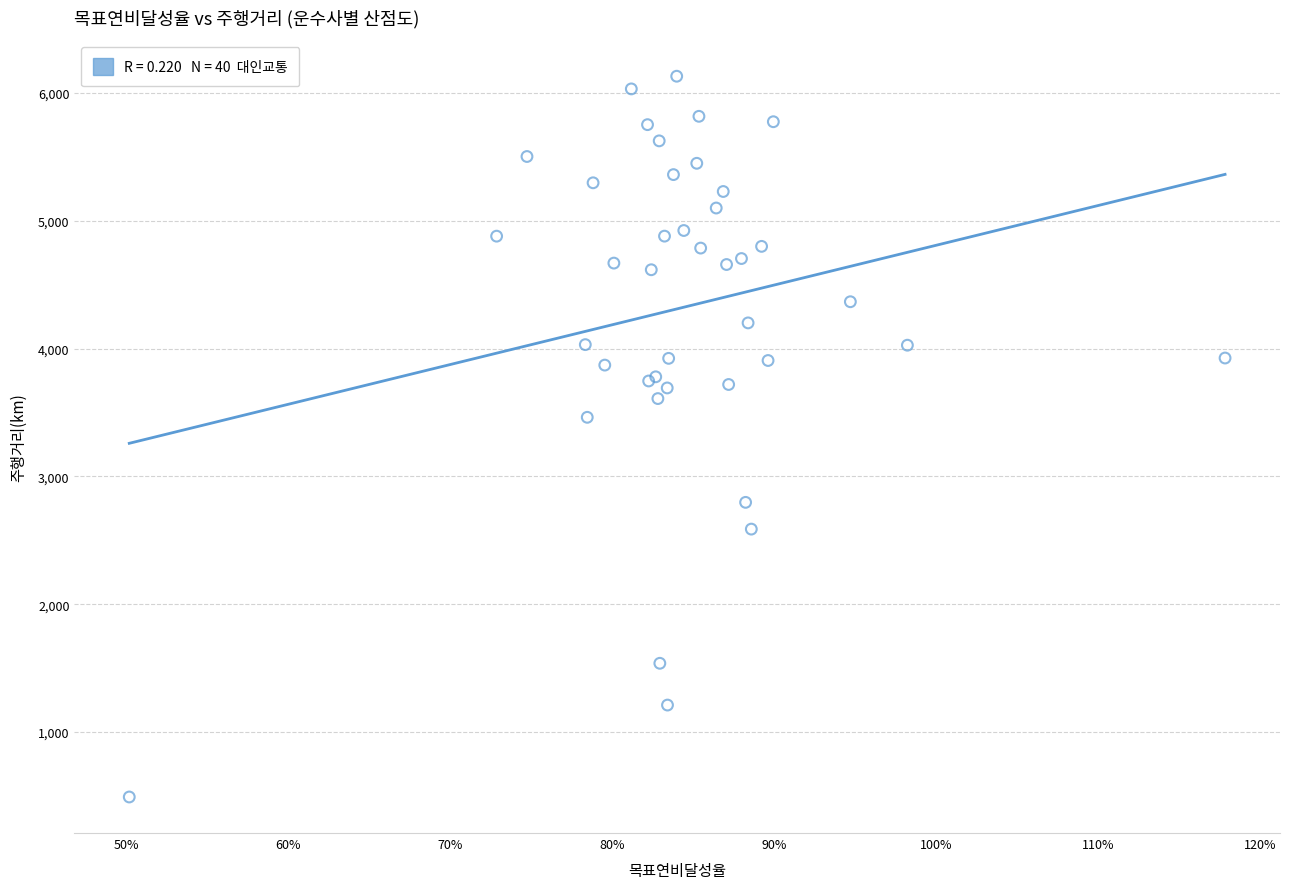

What Y value in the scatter plot is closest to 3311?

3462.4